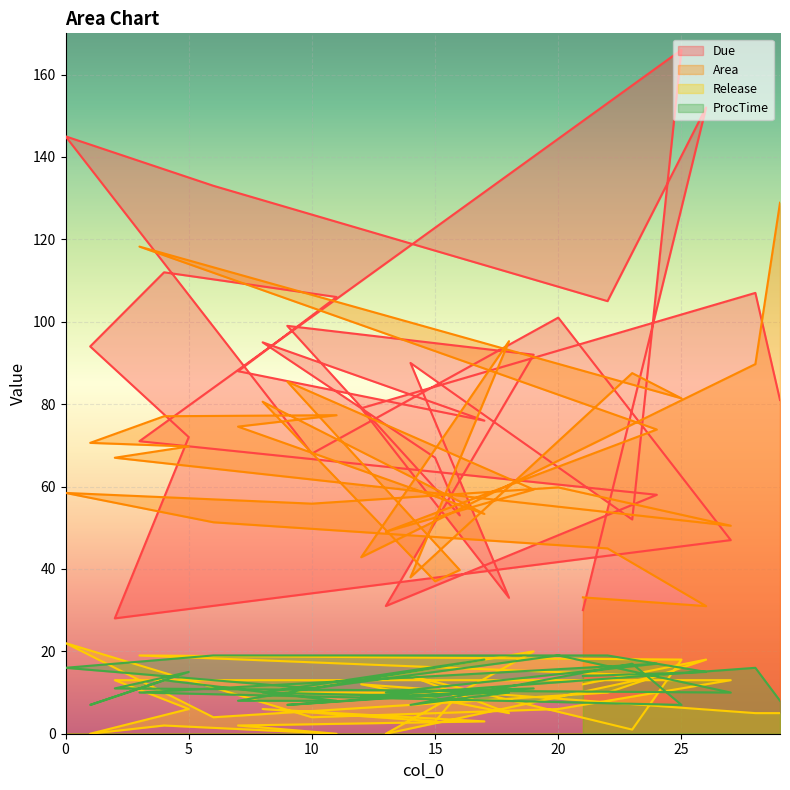

Reading left to right, transcribe all the data shown in this chart.

Due: 30.0	152.0	105.0	133.0	145.0	68.0	101.0	47.0	28.0	72.0	94.0	112.0	106.0	88.0	76.0	95.0	67.0	53.0	99.0	92.0	31.0	58.0	71.0	166.0	52.0	90.0	33.0	79.0	107.0	81.0
Area: 33.1	31.0	45.0	51.3	58.5	55.8	59.8	50.5	67.0	69.7	70.6	77.1	77.3	74.5	53.4	80.6	37.0	39.7	85.5	59.3	49.0	73.8	118.2	81.4	87.5	38.0	95.3	42.8	89.7	128.9
Release: 12.0	18.0	10.0	4.0	22.0	4.0	6.0	13.0	13.0	6.0	0.0	2.0	0.0	2.0	3.0	6.0	3.0	10.0	10.0	20.0	0.0	14.0	19.0	18.0	1.0	14.0	5.0	12.0	5.0	5.0
ProcTime: 14.0	15.0	19.0	19.0	16.0	11.0	19.0	10.0	11.0	15.0	7.0	13.0	8.0	8.0	18.0	10.0	9.0	10.0	7.0	11.0	10.0	17.0	10.0	7.0	17.0	7.0	10.0	9.0	16.0	8.0